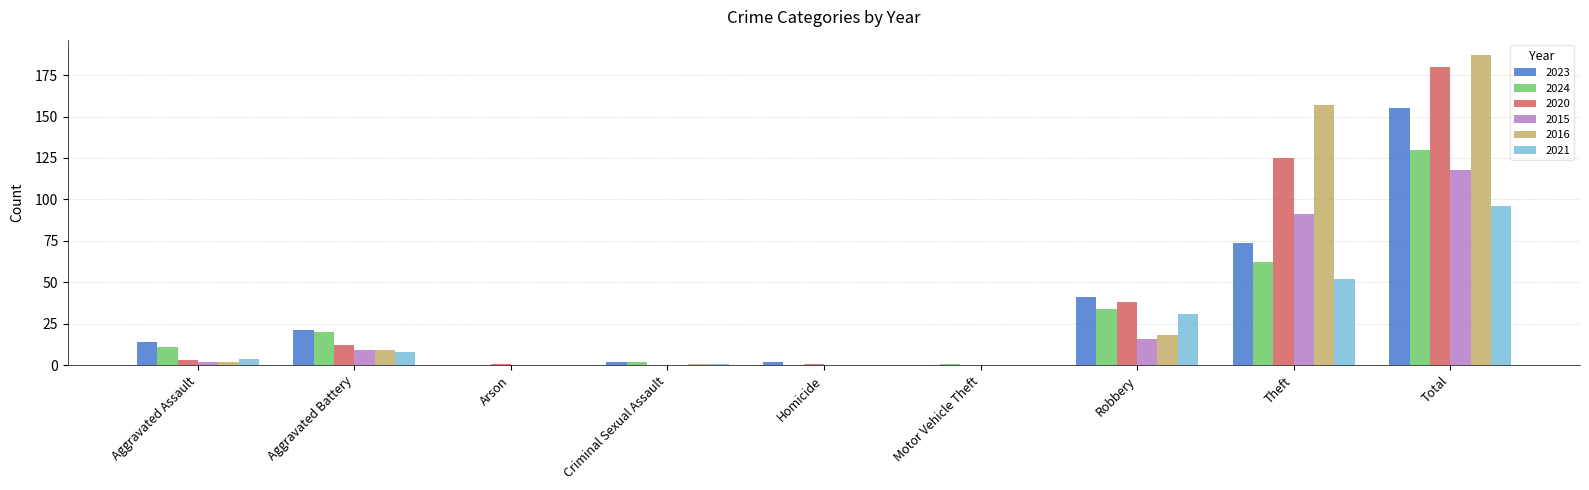

Reading right to left, transcribe all the data shown in this chart.

2023: Total=155	Theft=74	Robbery=41	Motor Vehicle Theft=0	Homicide=2	Criminal Sexual Assault=2	Arson=0	Aggravated Battery=21	Aggravated Assault=14
2024: Total=130	Theft=62	Robbery=34	Motor Vehicle Theft=1	Homicide=0	Criminal Sexual Assault=2	Arson=0	Aggravated Battery=20	Aggravated Assault=11
2020: Total=180	Theft=125	Robbery=38	Motor Vehicle Theft=0	Homicide=1	Criminal Sexual Assault=0	Arson=1	Aggravated Battery=12	Aggravated Assault=3
2015: Total=118	Theft=91	Robbery=16	Motor Vehicle Theft=0	Homicide=0	Criminal Sexual Assault=0	Arson=0	Aggravated Battery=9	Aggravated Assault=2
2016: Total=187	Theft=157	Robbery=18	Motor Vehicle Theft=0	Homicide=0	Criminal Sexual Assault=1	Arson=0	Aggravated Battery=9	Aggravated Assault=2
2021: Total=96	Theft=52	Robbery=31	Motor Vehicle Theft=0	Homicide=0	Criminal Sexual Assault=1	Arson=0	Aggravated Battery=8	Aggravated Assault=4